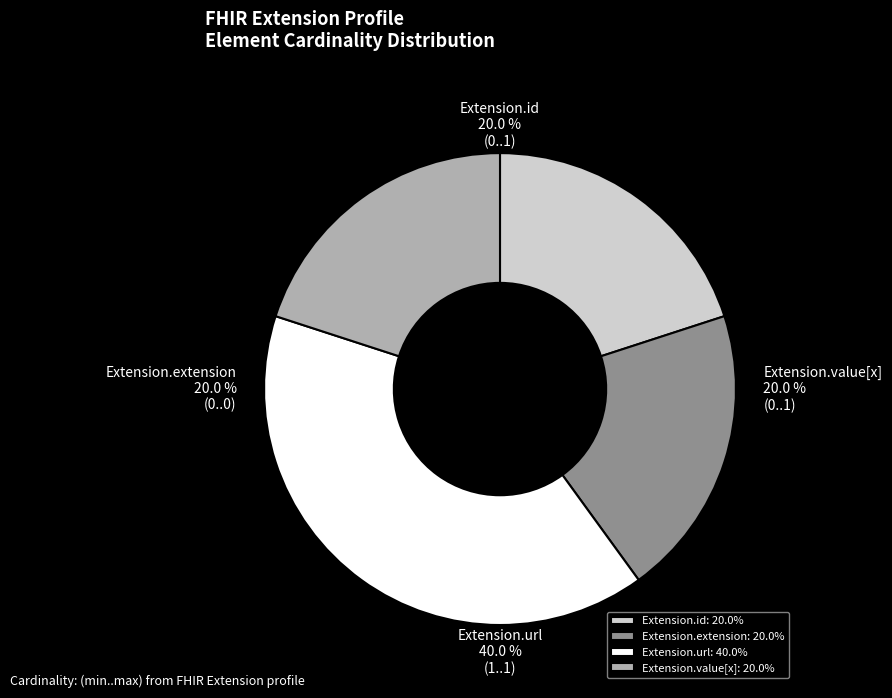

Does any single category account for the majority?

Yes